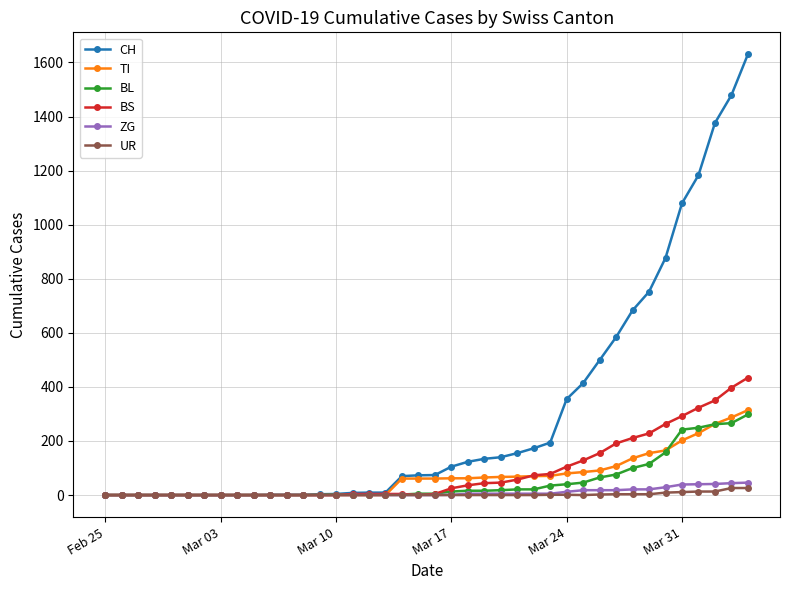

What is the greatest value displayed?

1630